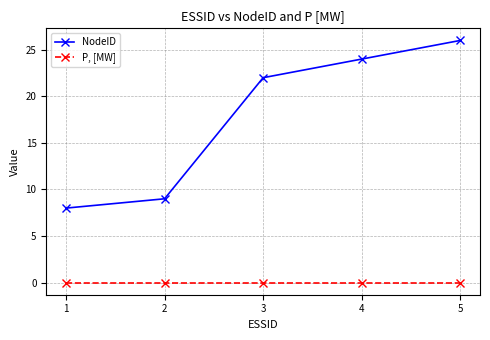

True or false: NodeID and P, [MW] cross at least once.

False